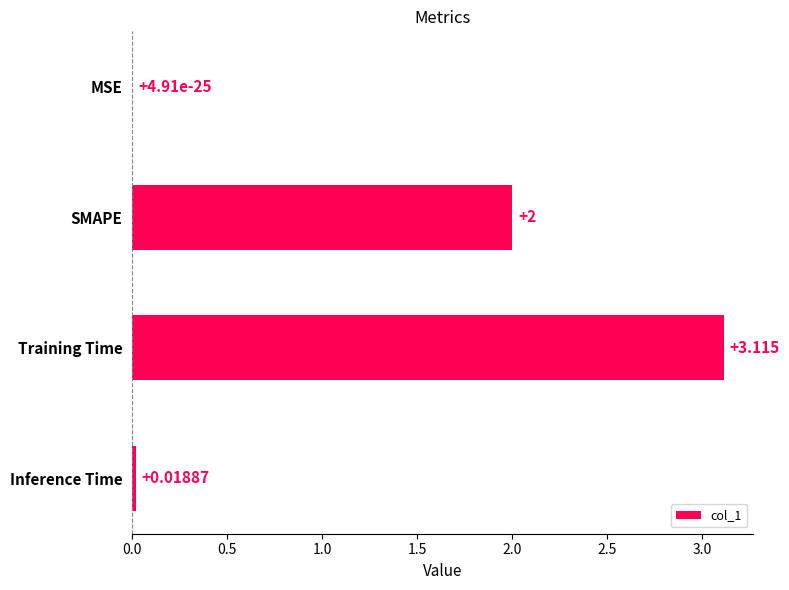

Are the bars grouped side by side (vs. stacked)?

No